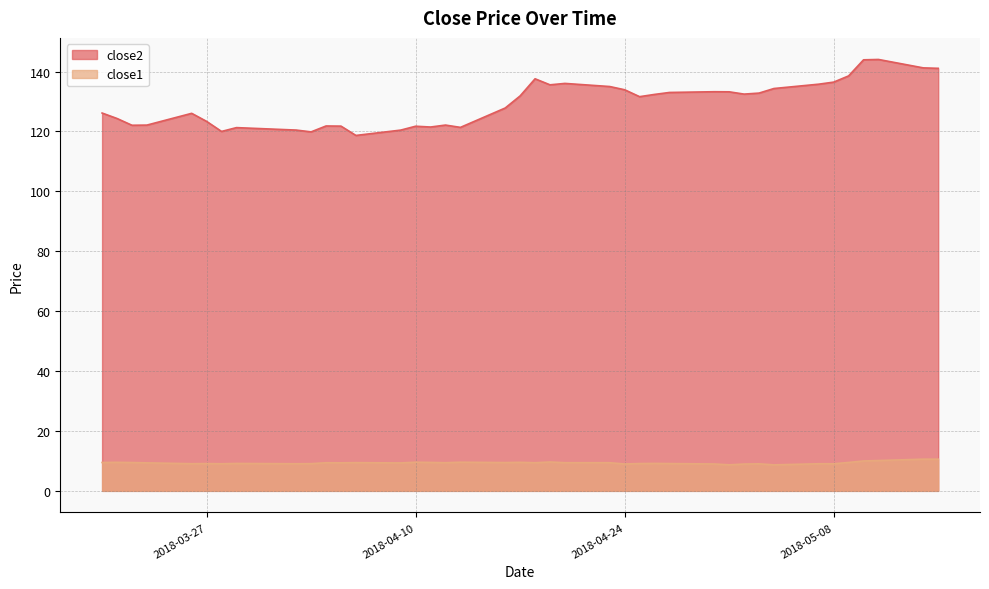

Where is close2 nearest to the value 131?

2018-04-25